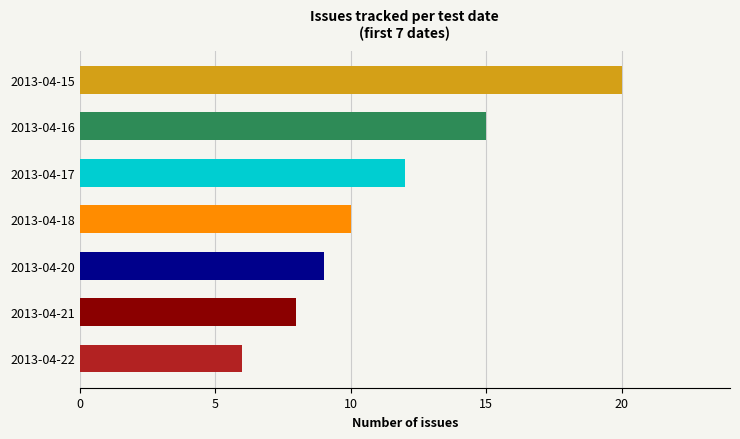

The value at 2013-04-15 is 20. True or false?

True